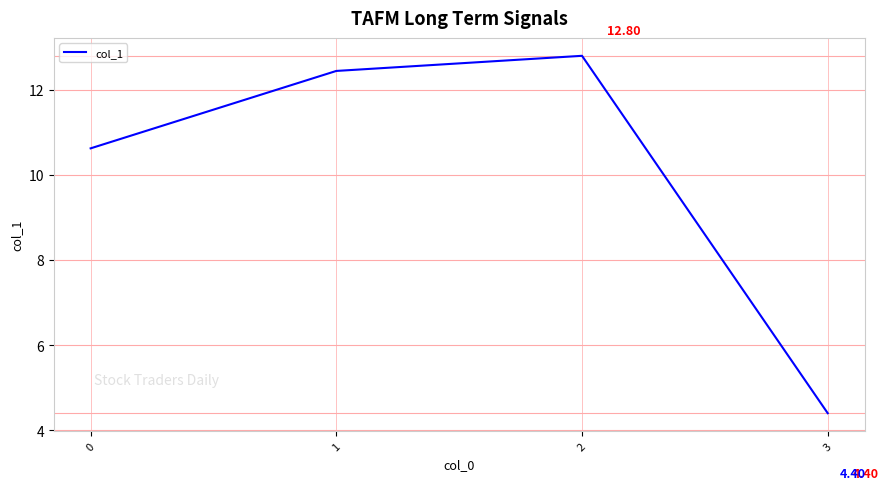

Reading left to right, list all the values displayed in this chart.

10.6	12.4	12.8	4.4